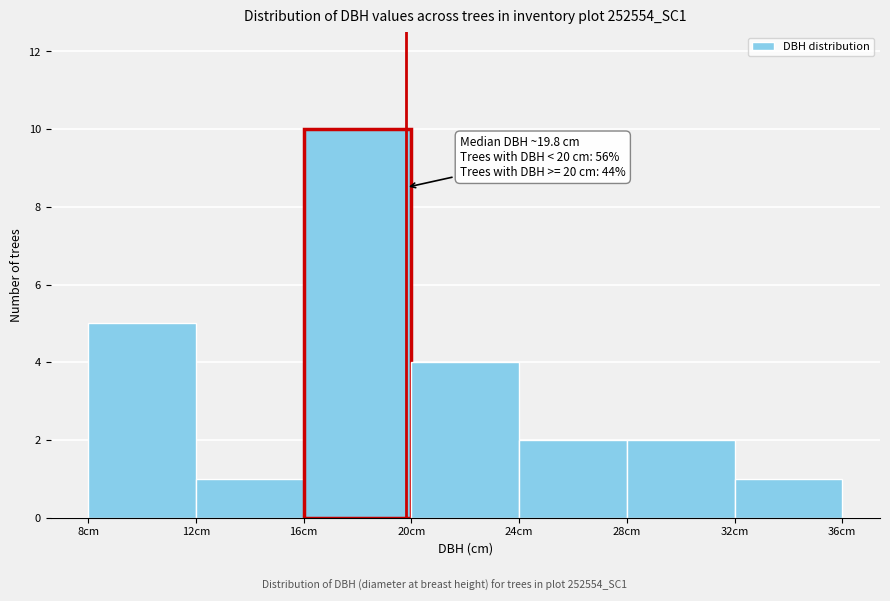

Which range on the x-axis has the tallest bar?

16 to 20